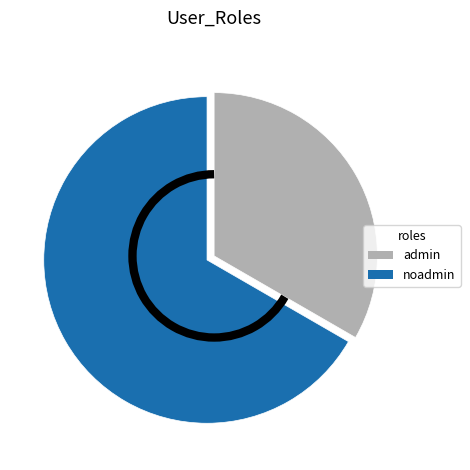

Is it true that admin is 20% of the pie?

False